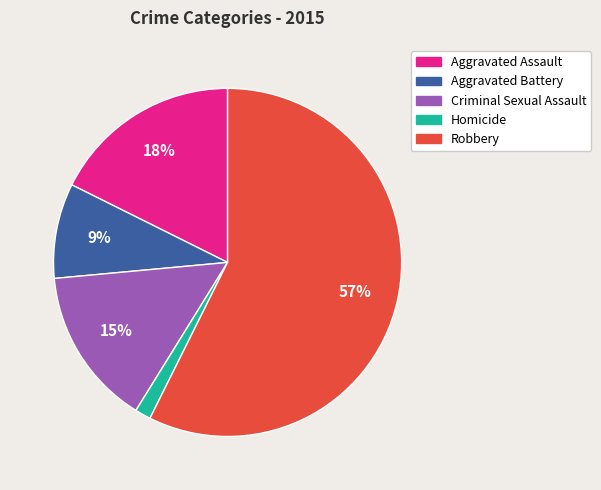

To the nearest percent, what percentage of the pie is Aggravated Assault?

18%